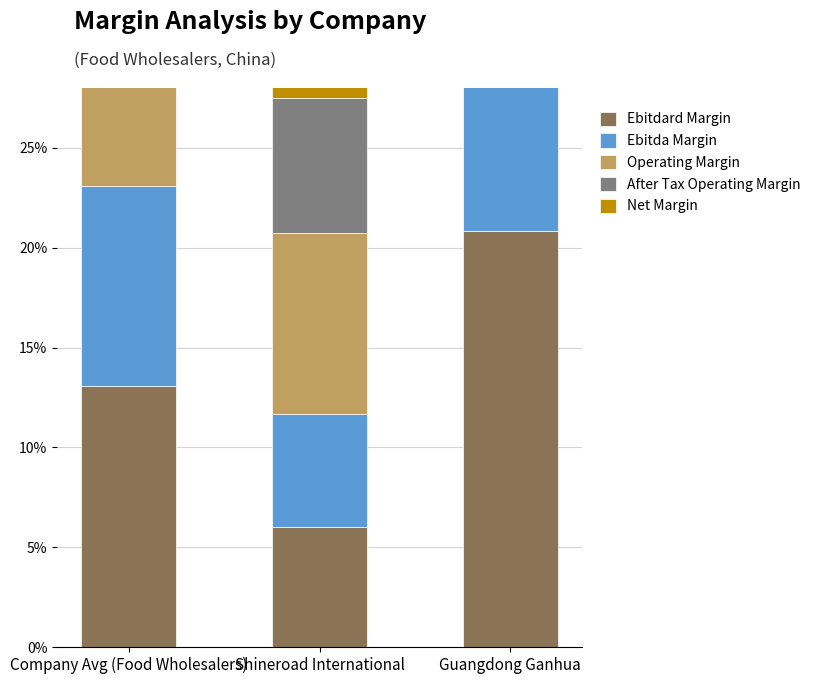

Which series has the largest total across all categories?

Ebitdard Margin